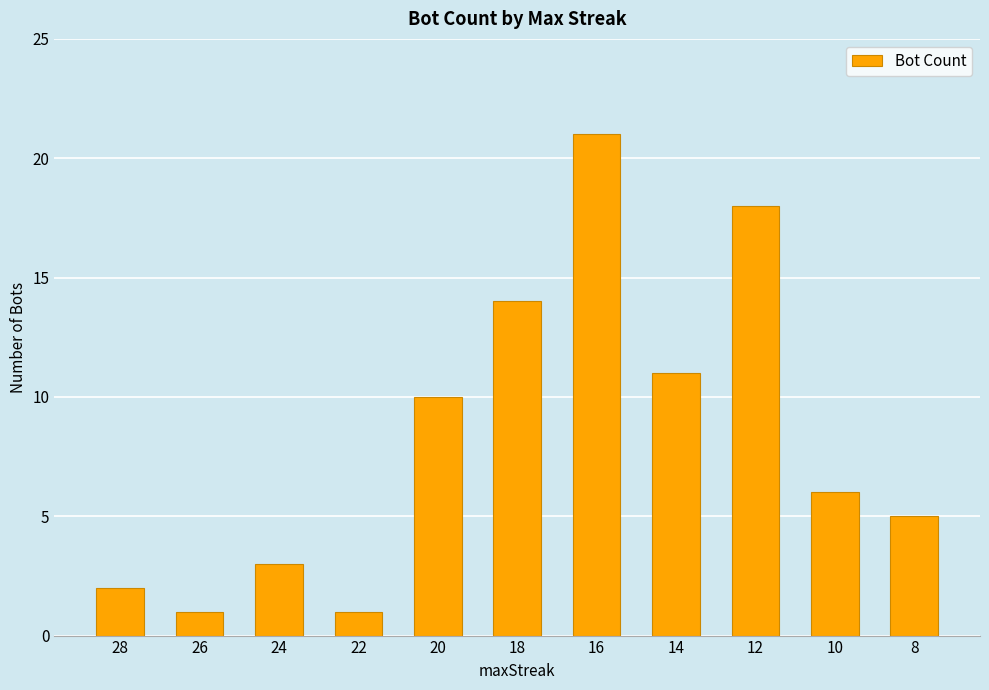

Reading right to left, transcribe all the data shown in this chart.

5	6	18	11	21	14	10	1	3	1	2